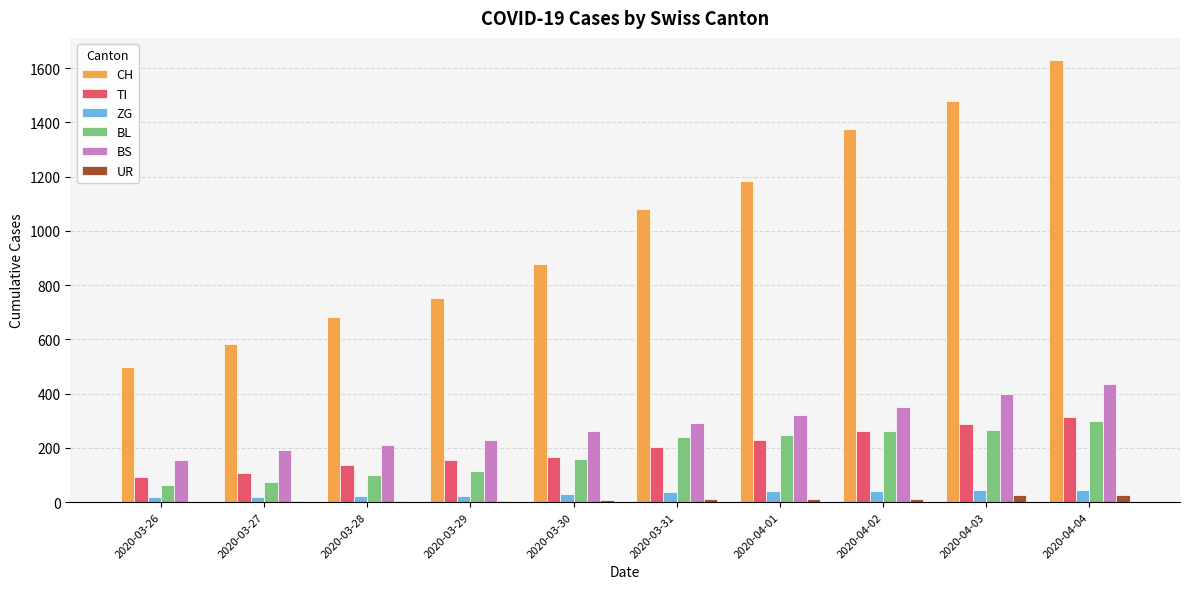

At which category is the sum across all series the highest?

2020-04-04